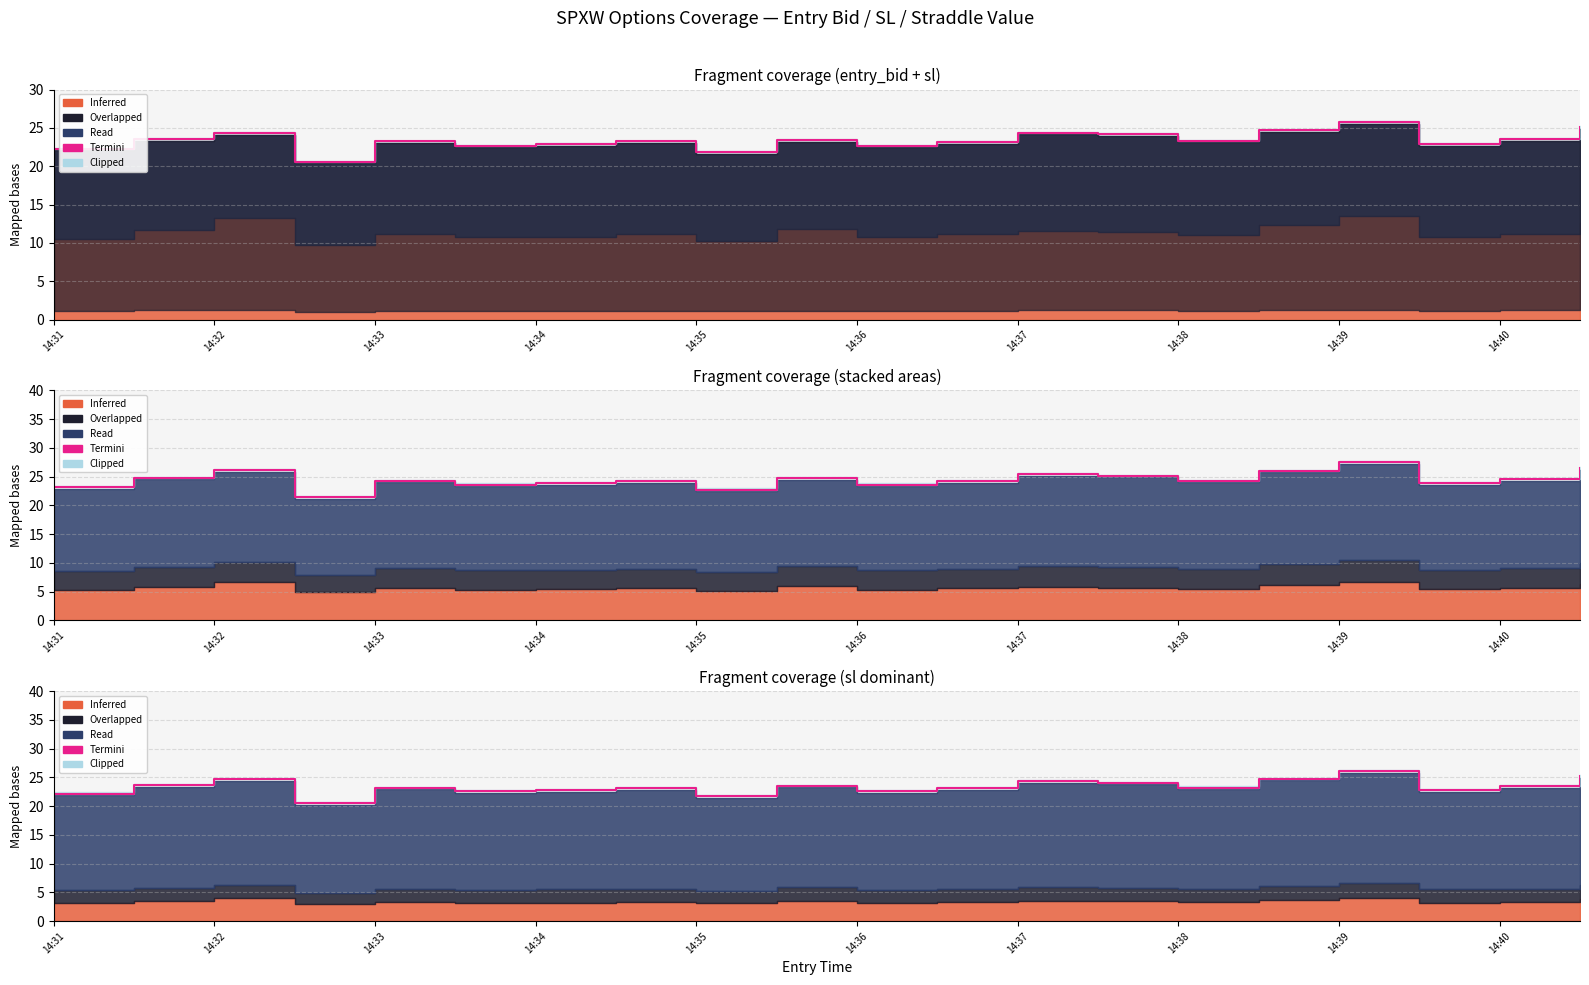

What is the sum of the values at 14:36 and 10?

45.2